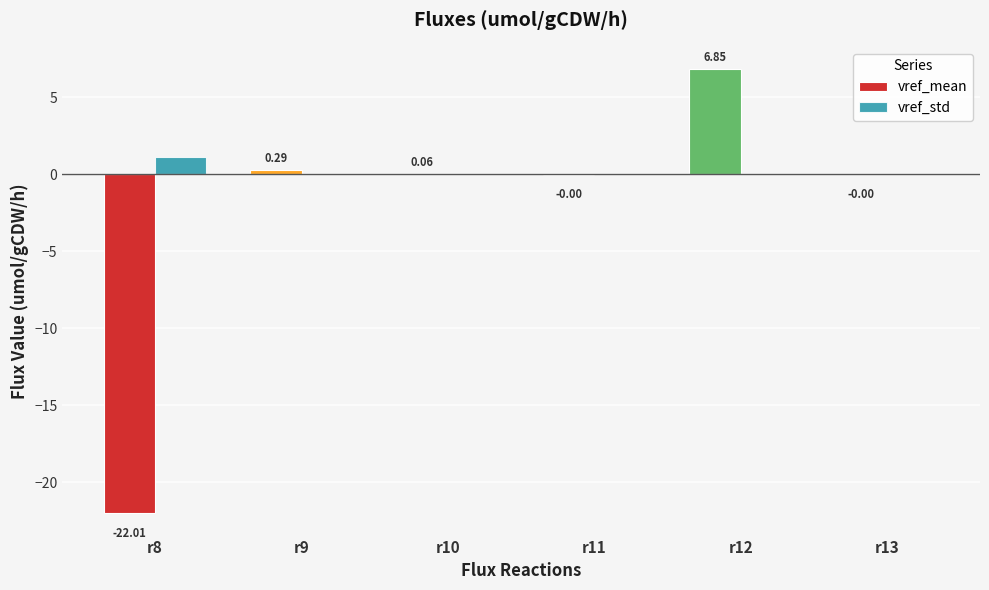

Which series has the largest total across all categories?

vref_std